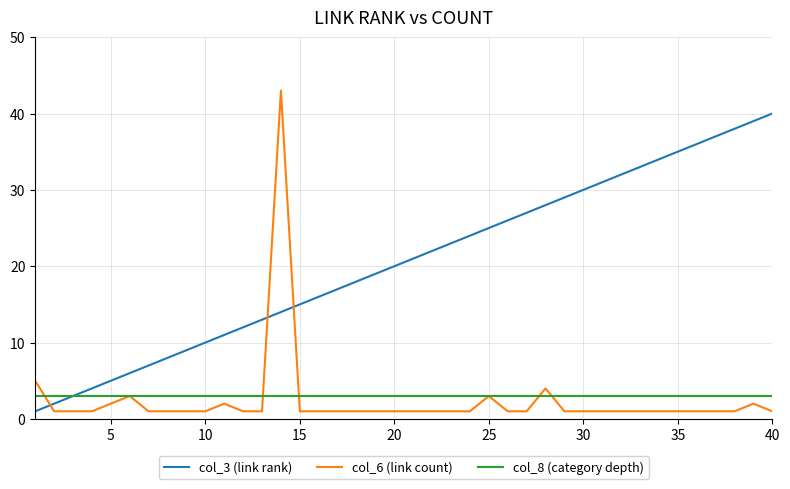

Which series has the largest range (max minus min)?

col_6 (link count)